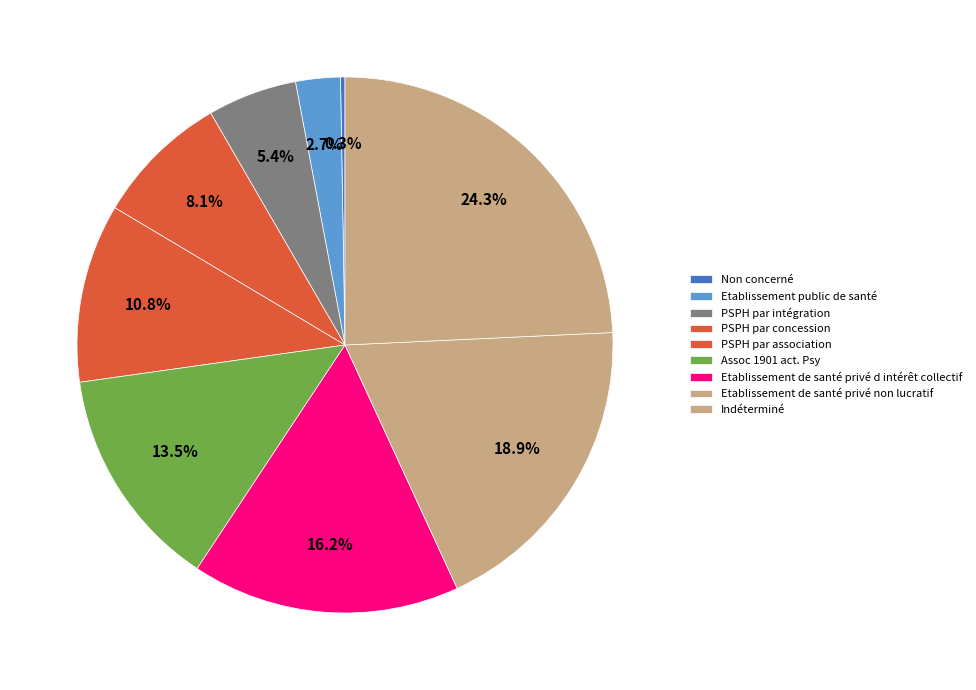

Which category has the biggest portion of the pie?

Indéterminé